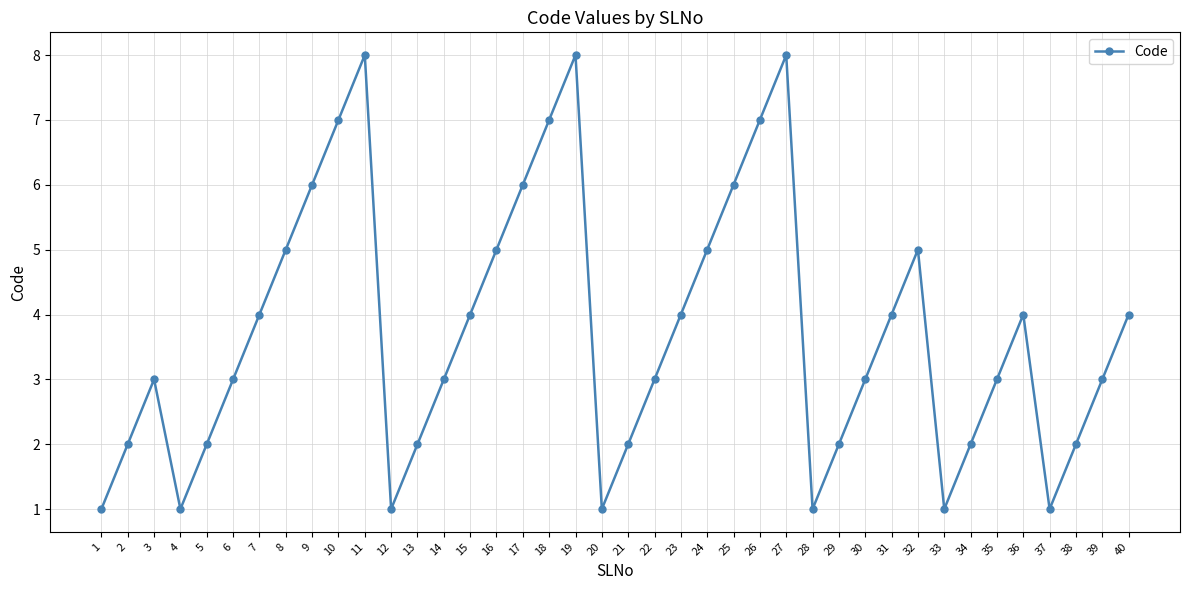

At which category does the data reach its first local peak?

3